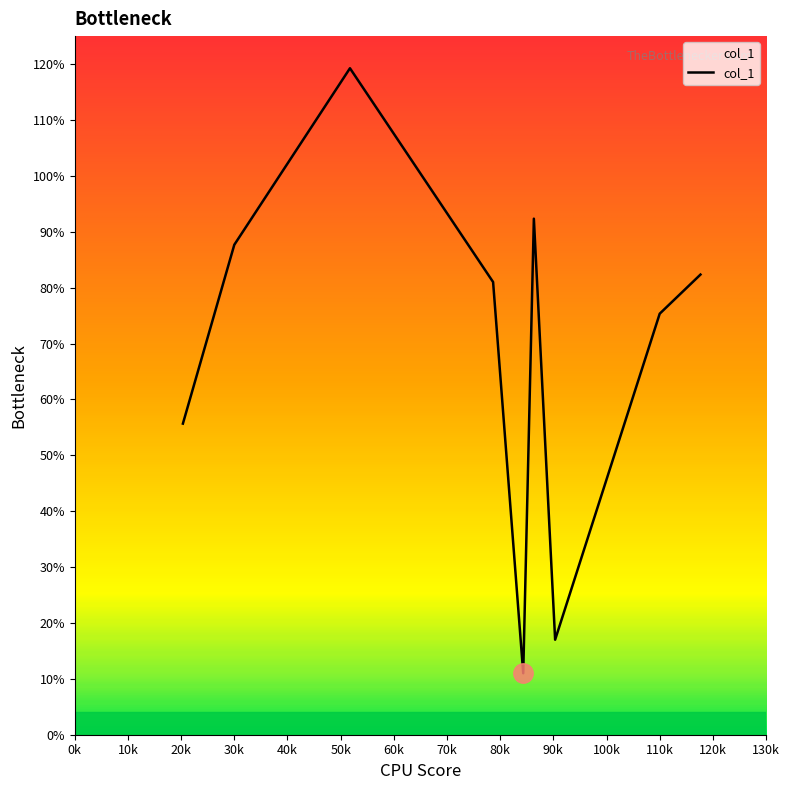

What is the minimum value shown in the chart?

11.0